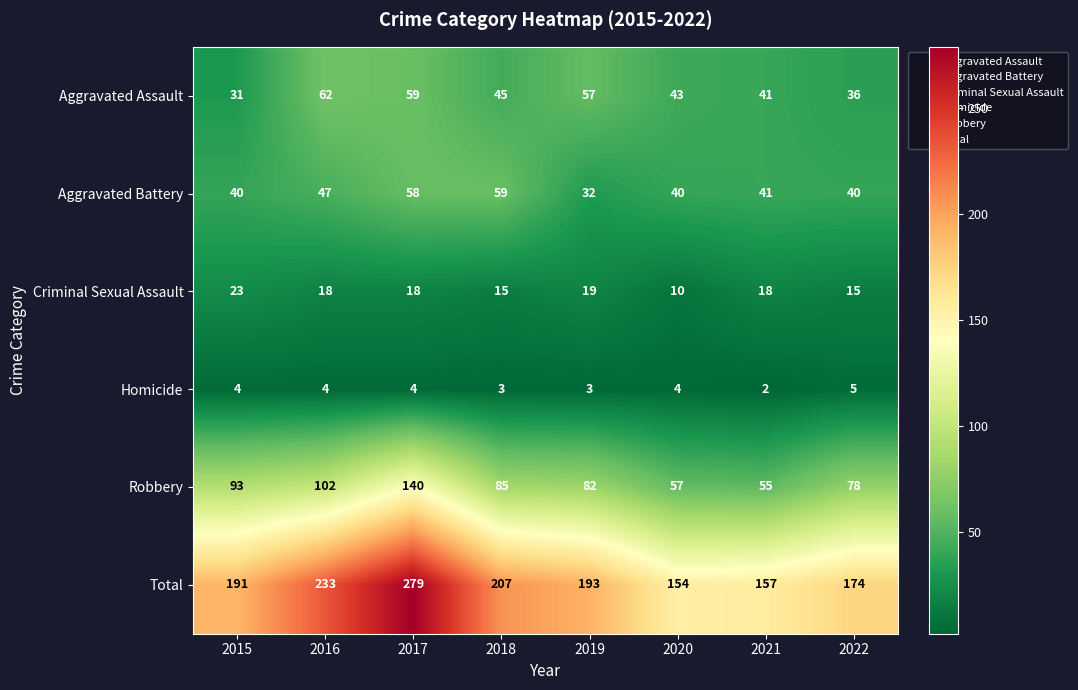

What is the difference between the maximum and minimum values in the Robbery series?

85